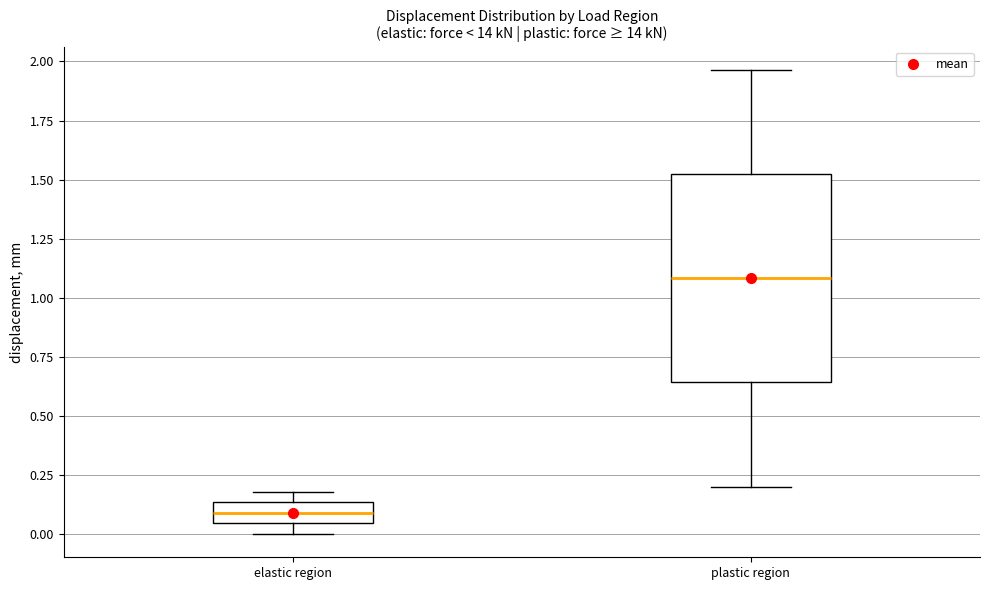

Which box's median line is the highest?

plastic region